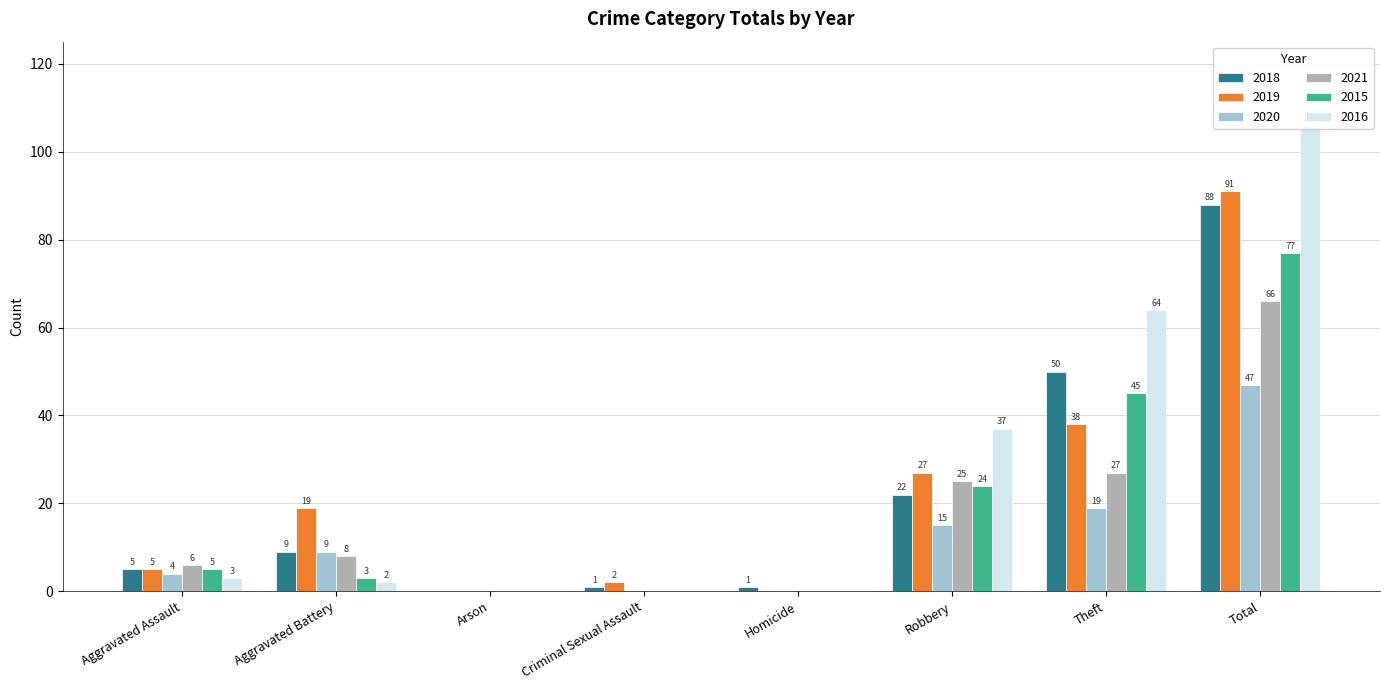

Between Aggravated Battery and Theft, which is larger?

Theft